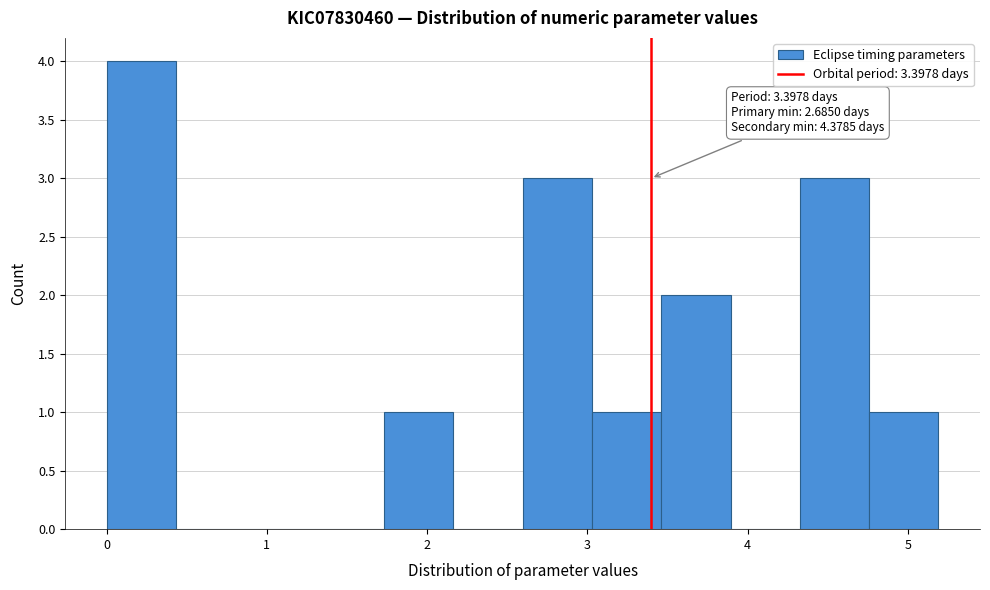

Which range on the x-axis has the tallest bar?

0.0 to 0.4